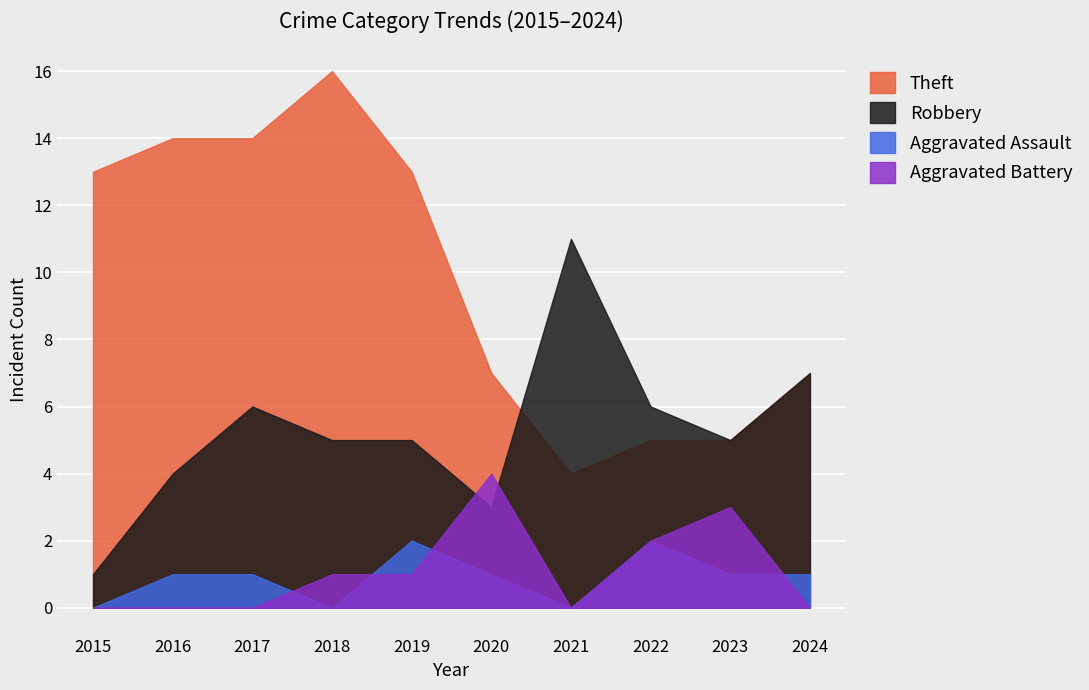

At which label is Theft closest to 10?

2015